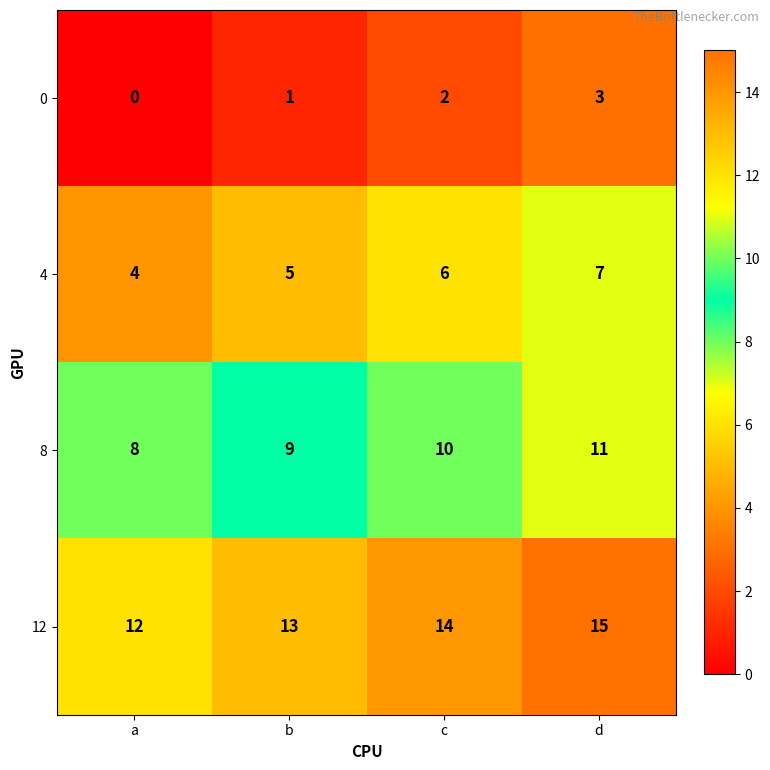

At which category does the chart reach its peak across all series?

d